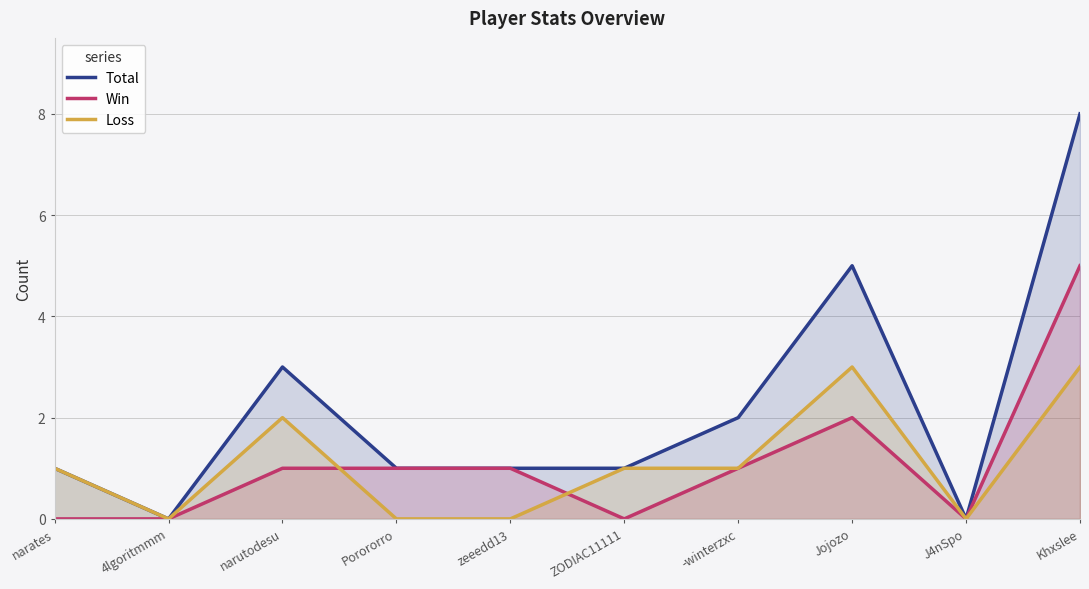

Where is the first local minimum for Loss?

4lgoritmmm